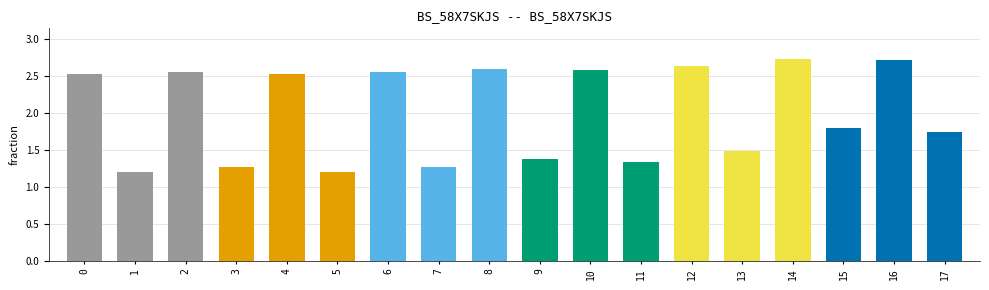

Is it true that the value at 4 is 2.5?

True